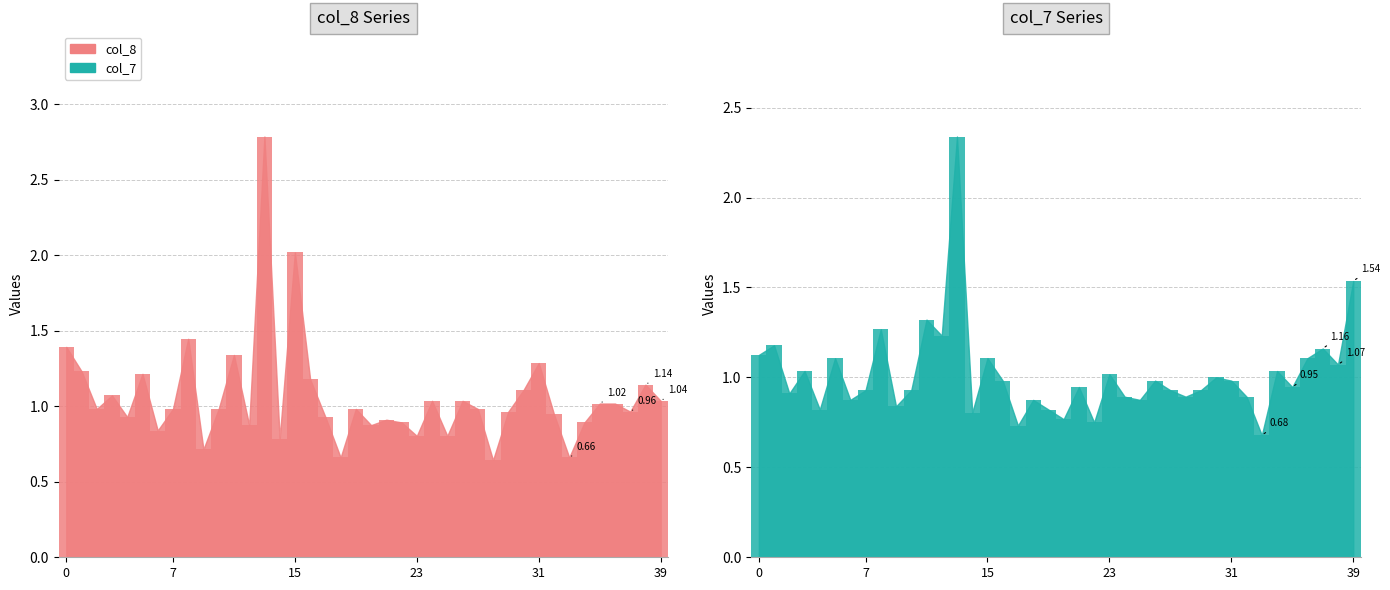

The col_7 Series series shows 0.9 at 28. True or false?

True